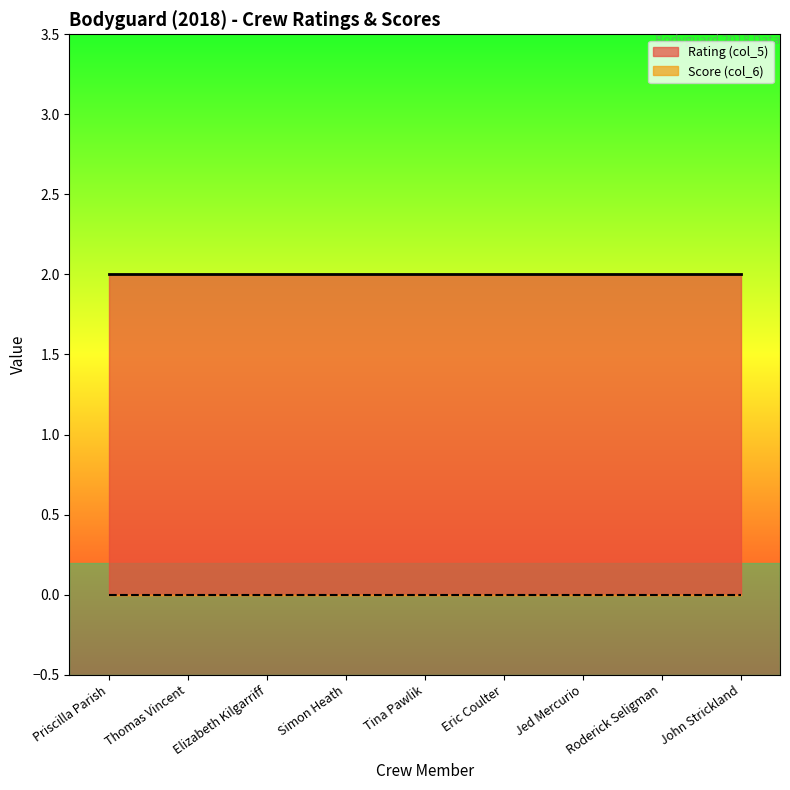

True or false: Rating (col_5) and Score (col_6) intersect in this chart.

False